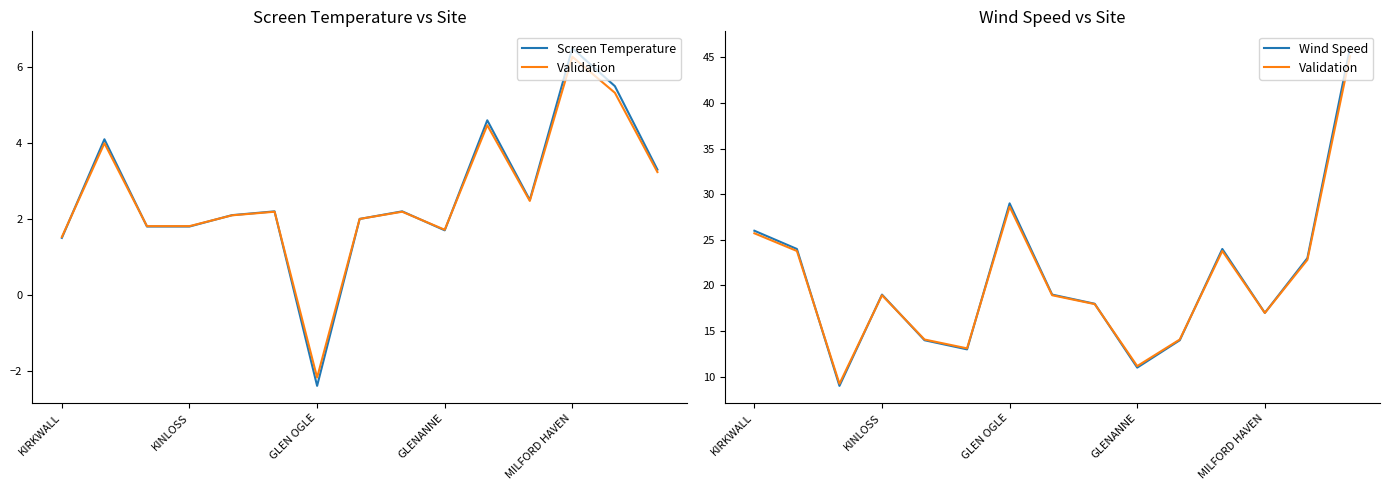

What is the value of the Wind Speed point at the 9th from the left?

18.0